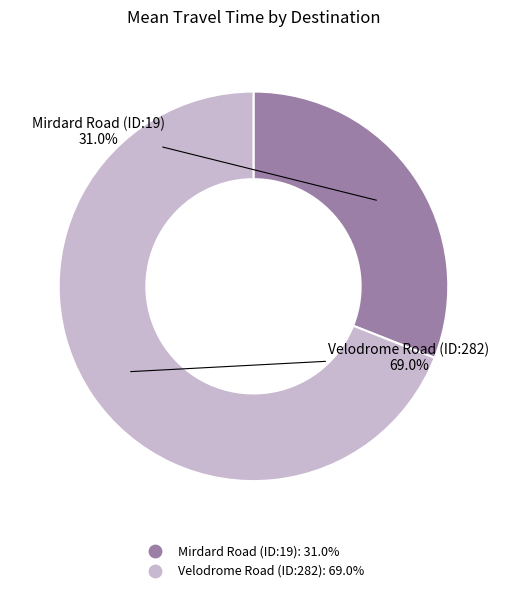

Which slice is the largest?

Velodrome Road (ID:282)